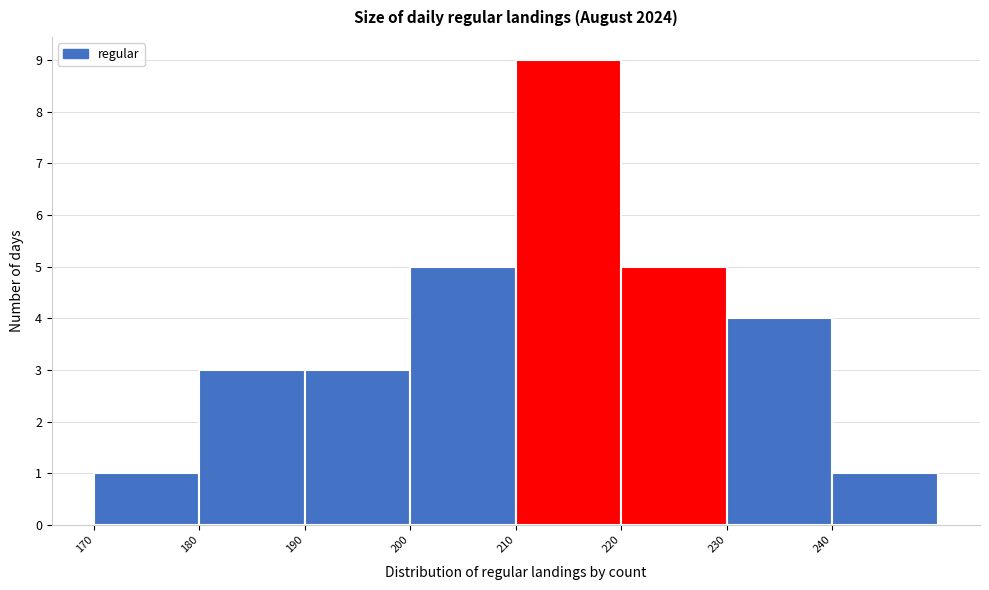

Which range on the x-axis has the tallest bar?

210 to 220